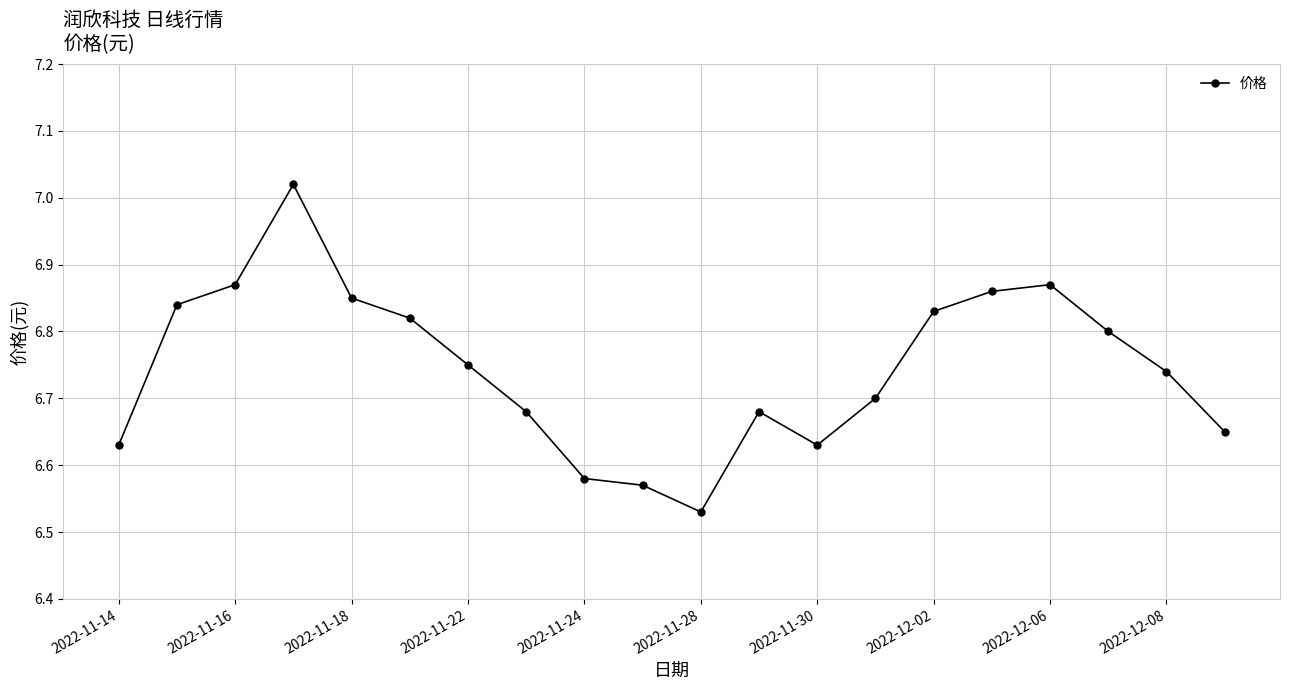

What is the difference between the second highest and minimum values?

0.3